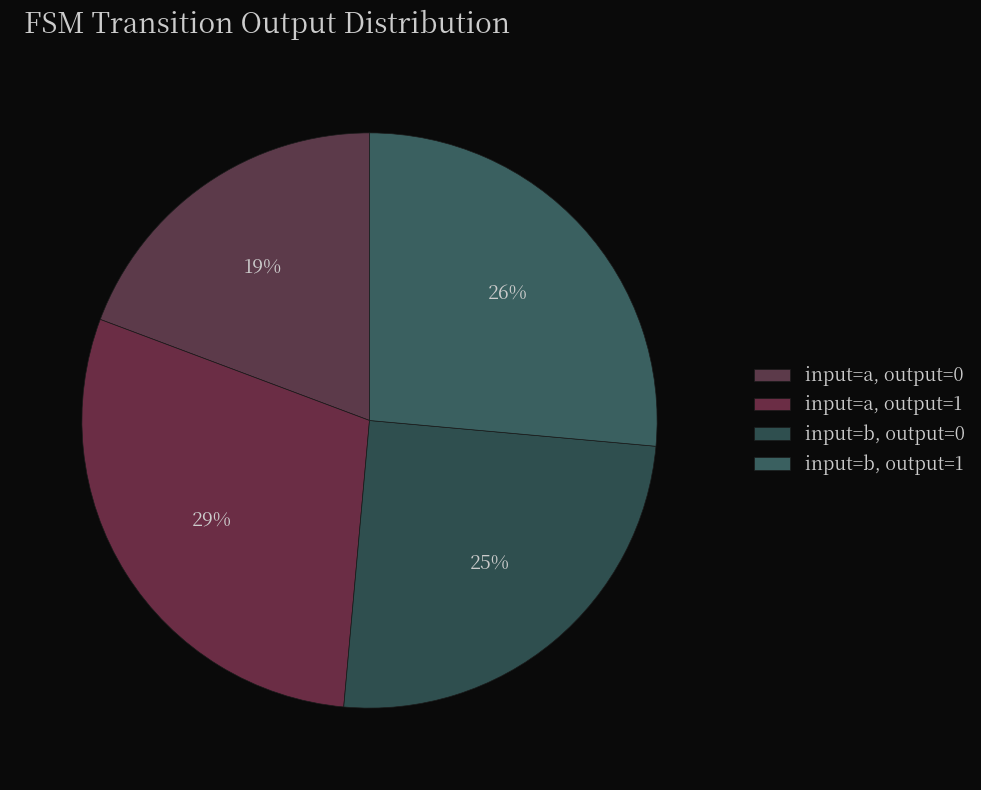

What is the ratio of the value at input=a, output=0 to the value at input=b, output=0?

0.8